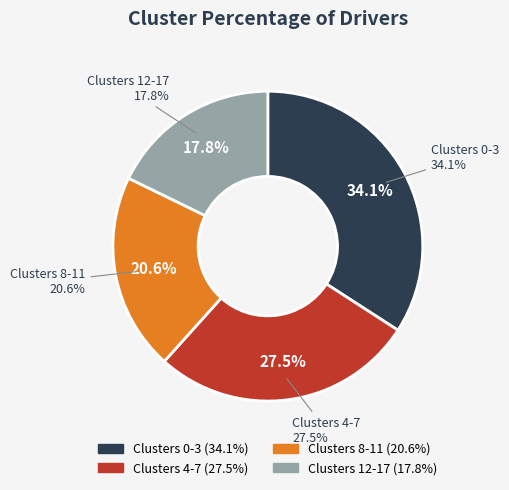

To the nearest percent, what is the difference between the 2 and 4 slice percentages?

4%